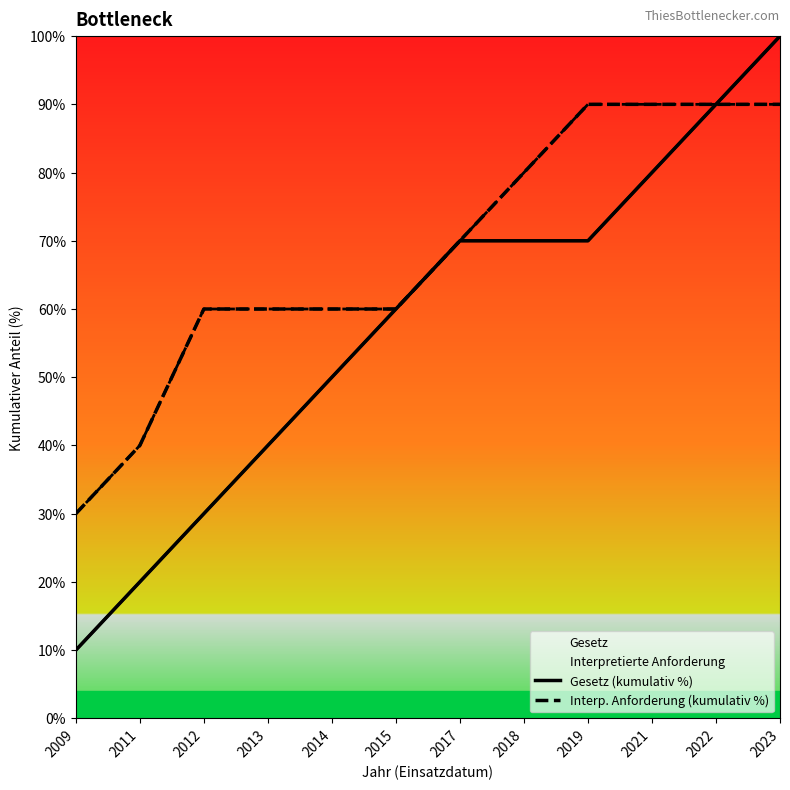

What value does the Gesetz (kumulativ %) series have at 2012, to the nearest 5?

30